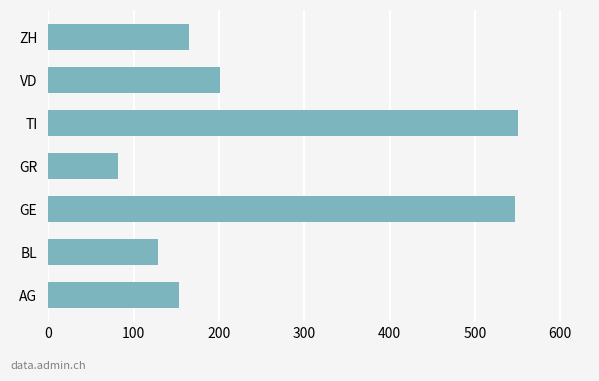

What is the minimum value shown in the chart?

82